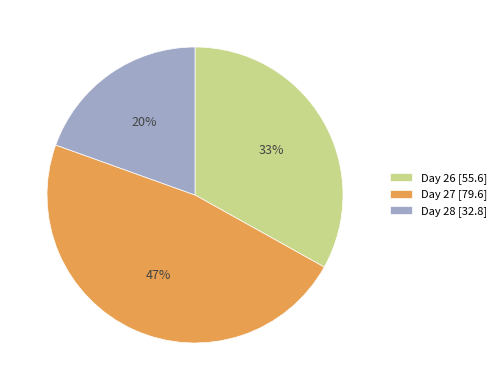

Which category has the smallest portion of the pie?

Day 28 [32.8]